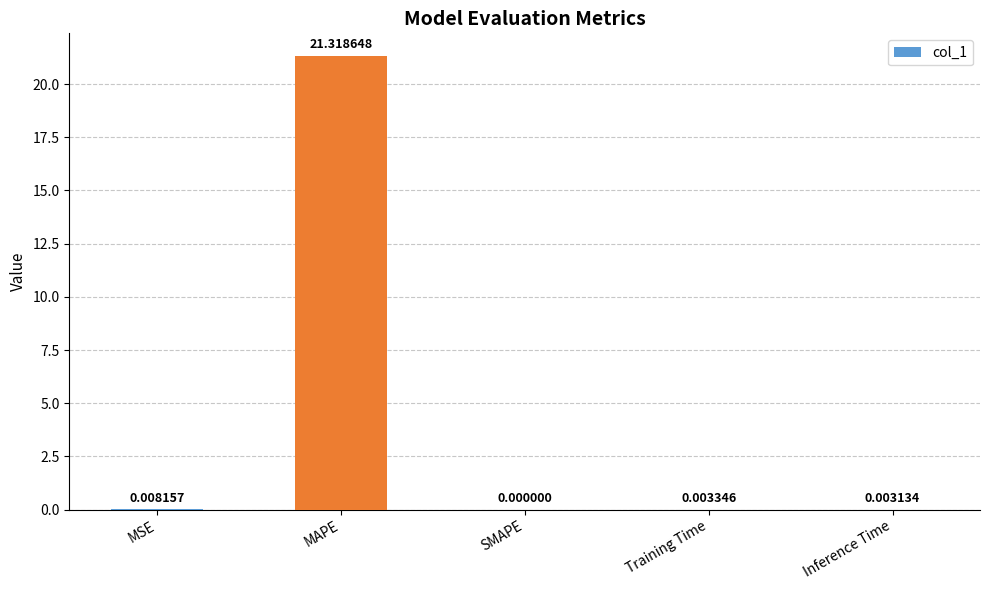

What is the average value?

4.3